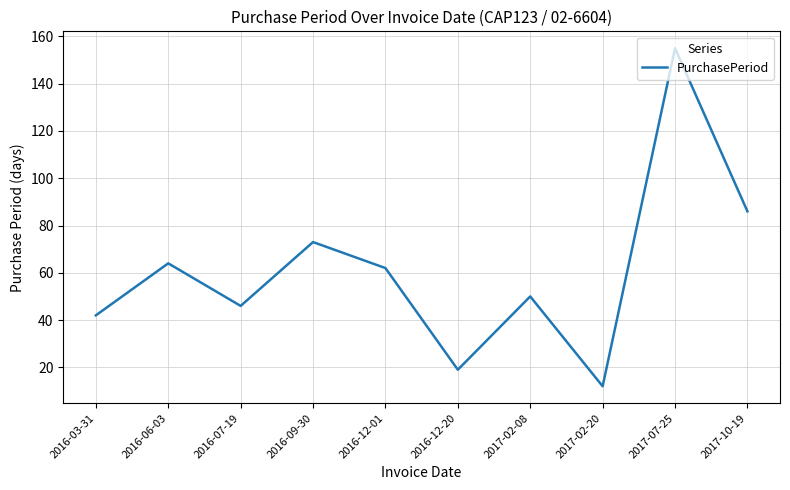

Rank the categories by value from lowest to highest.

2017-02-20, 2016-12-20, 2016-03-31, 2016-07-19, 2017-02-08, 2016-12-01, 2016-06-03, 2016-09-30, 2017-10-19, 2017-07-25